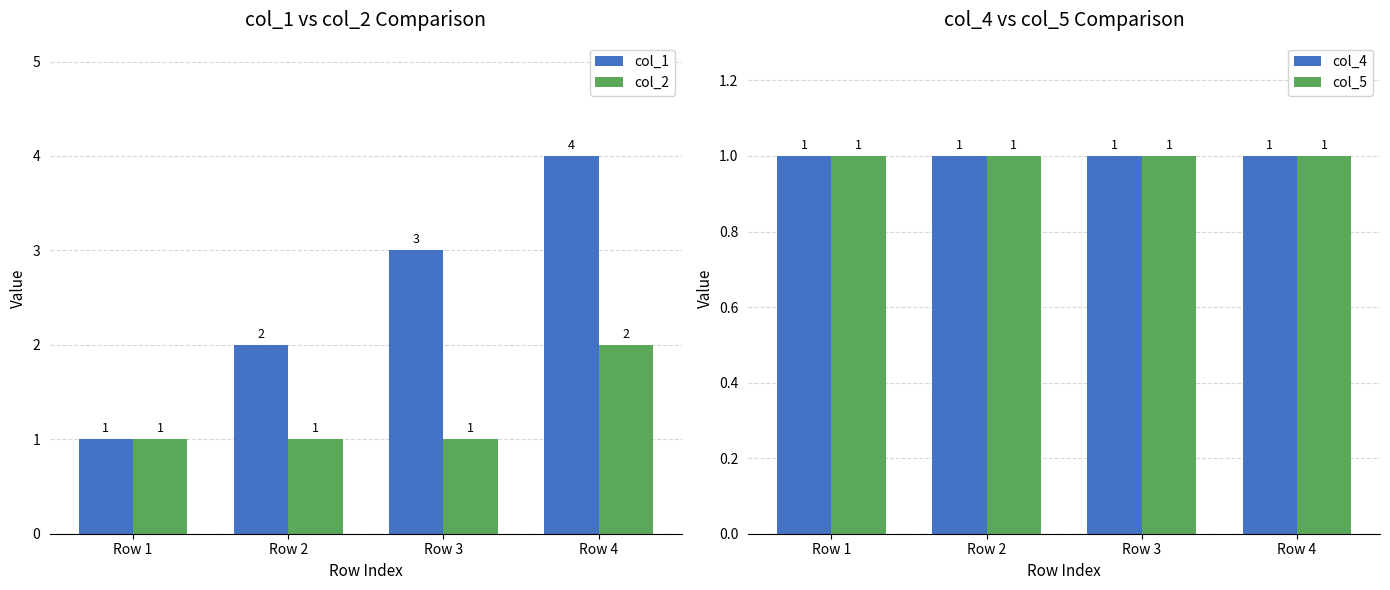

What is the value of the col_4 bar at the 4th from the left?

1